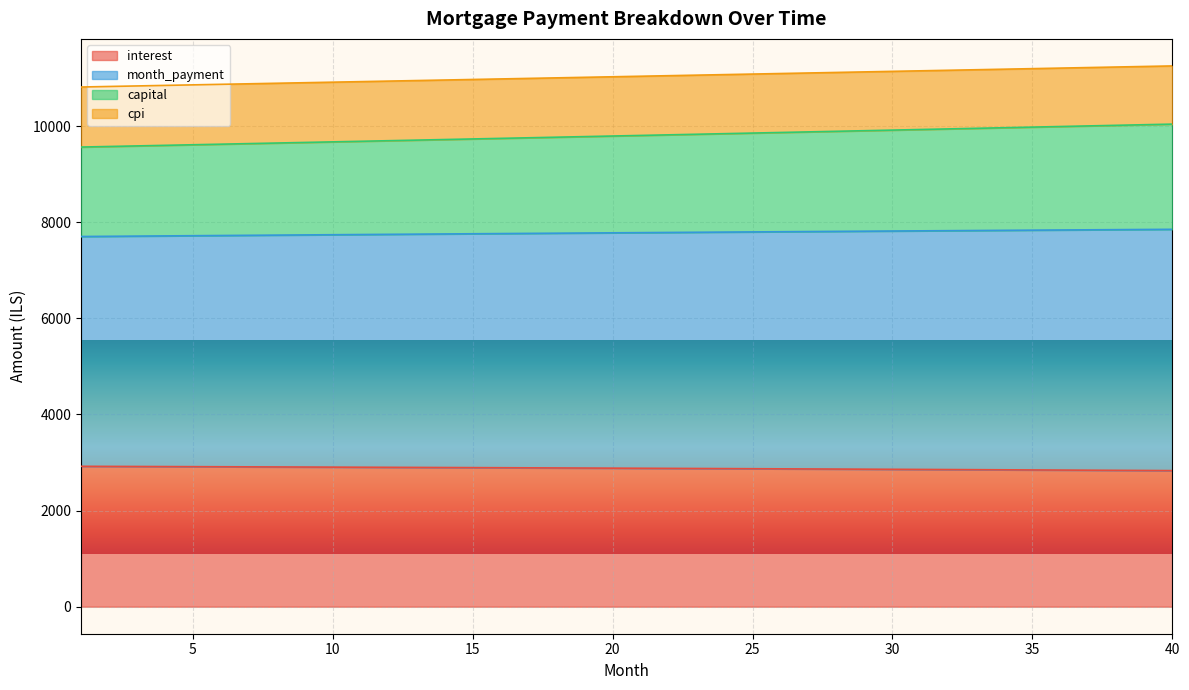

Which series changed the most between 9 and 28?

month_payment